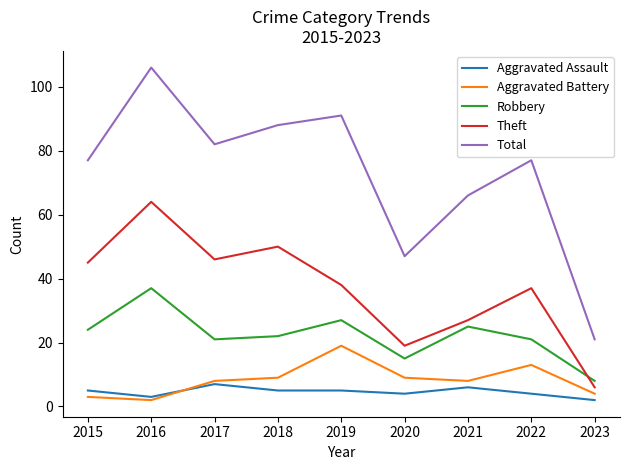

Reading right to left, what are all the values shown in this chart?

Aggravated Assault: 2	4	6	4	5	5	7	3	5
Aggravated Battery: 4	13	8	9	19	9	8	2	3
Robbery: 8	21	25	15	27	22	21	37	24
Theft: 6	37	27	19	38	50	46	64	45
Total: 21	77	66	47	91	88	82	106	77